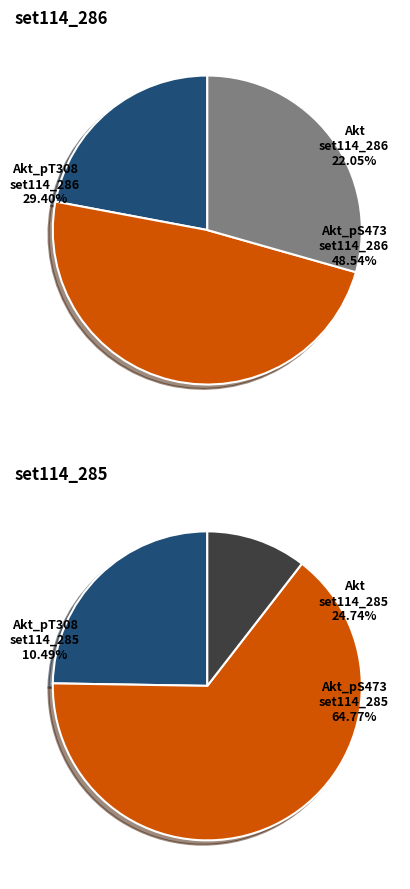

Count the number of slices in the pie.

3